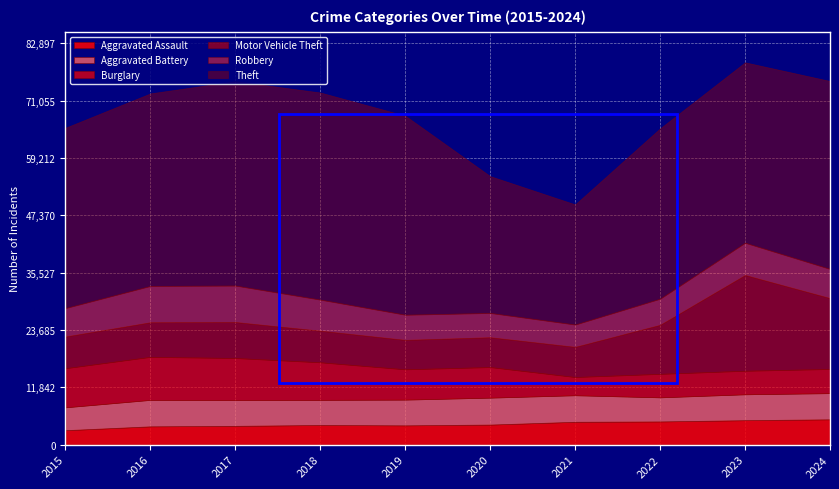

How many interior local peaks does the Aggravated Assault series have?

1